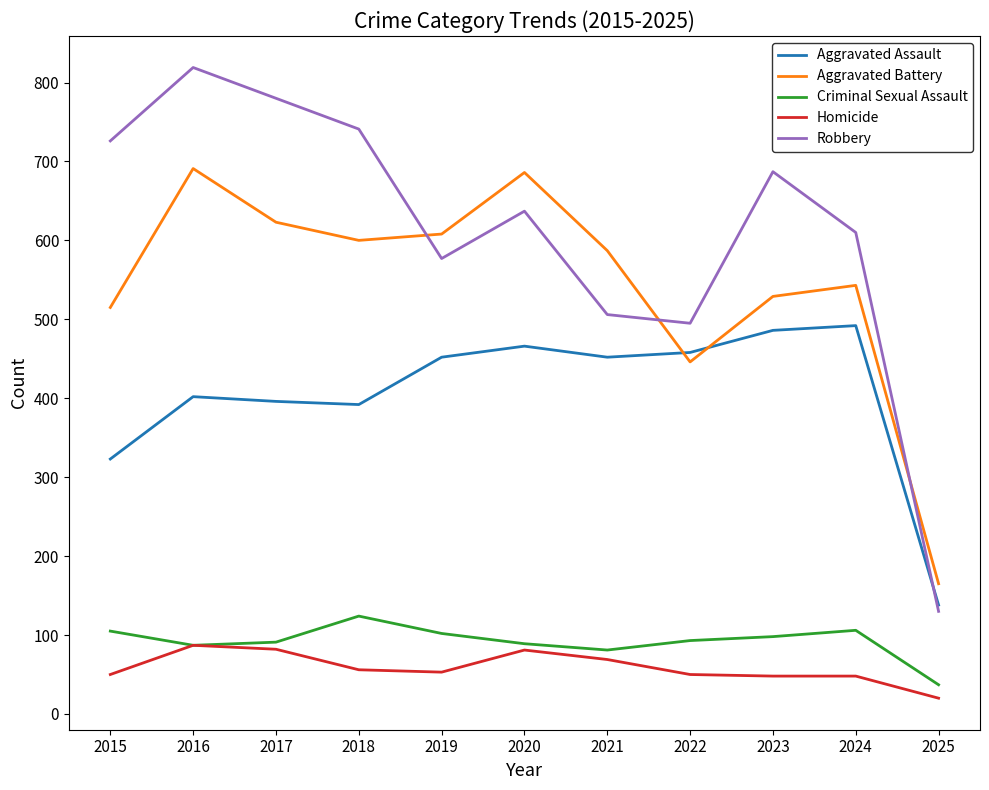

The value of Homicide at 2017 is 82. True or false?

True